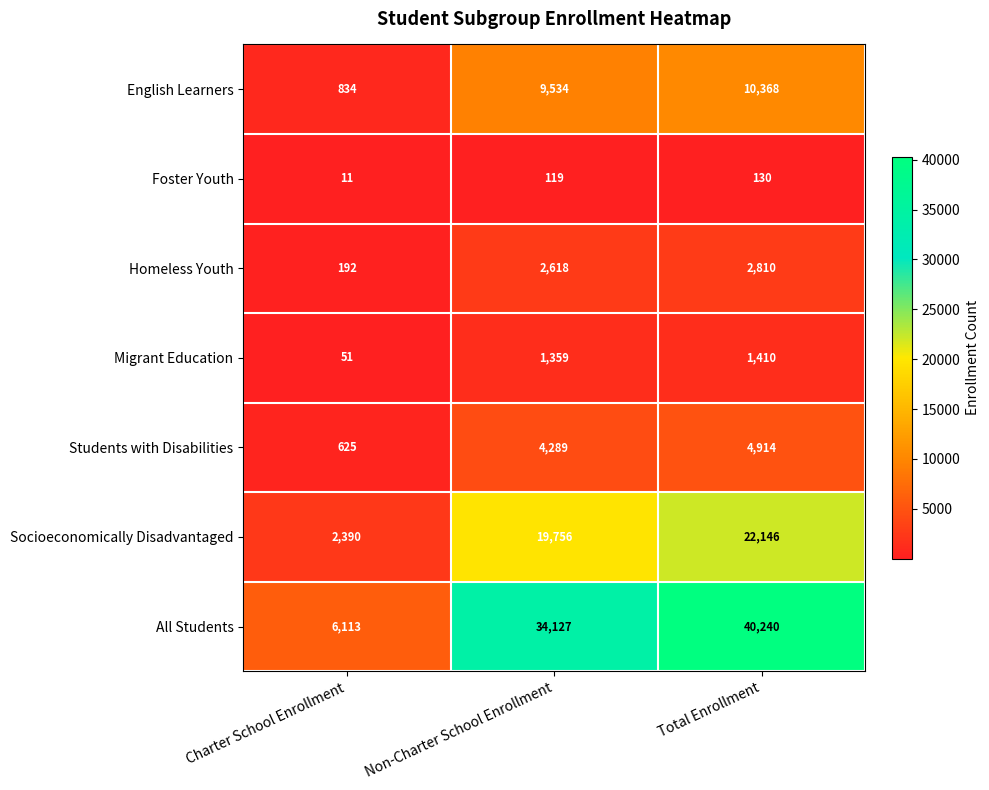

At how many categories does at least one series exceed 1903?

3